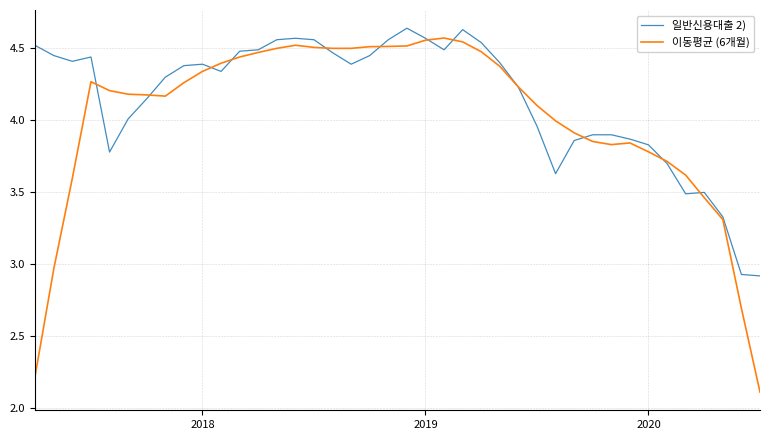

Which series has the largest range (max minus min)?

이동평균 (6개월)